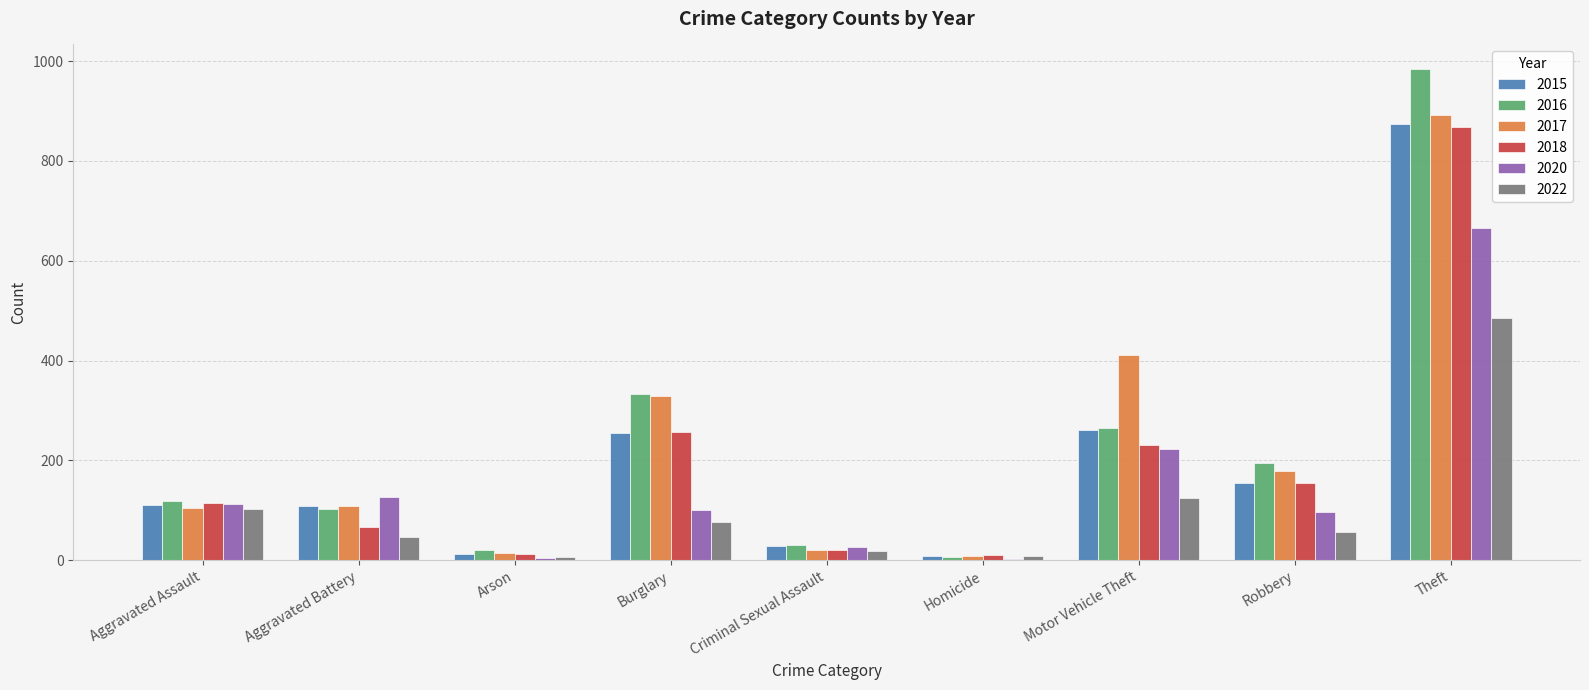

What is the sum of all 2015 values?

1811